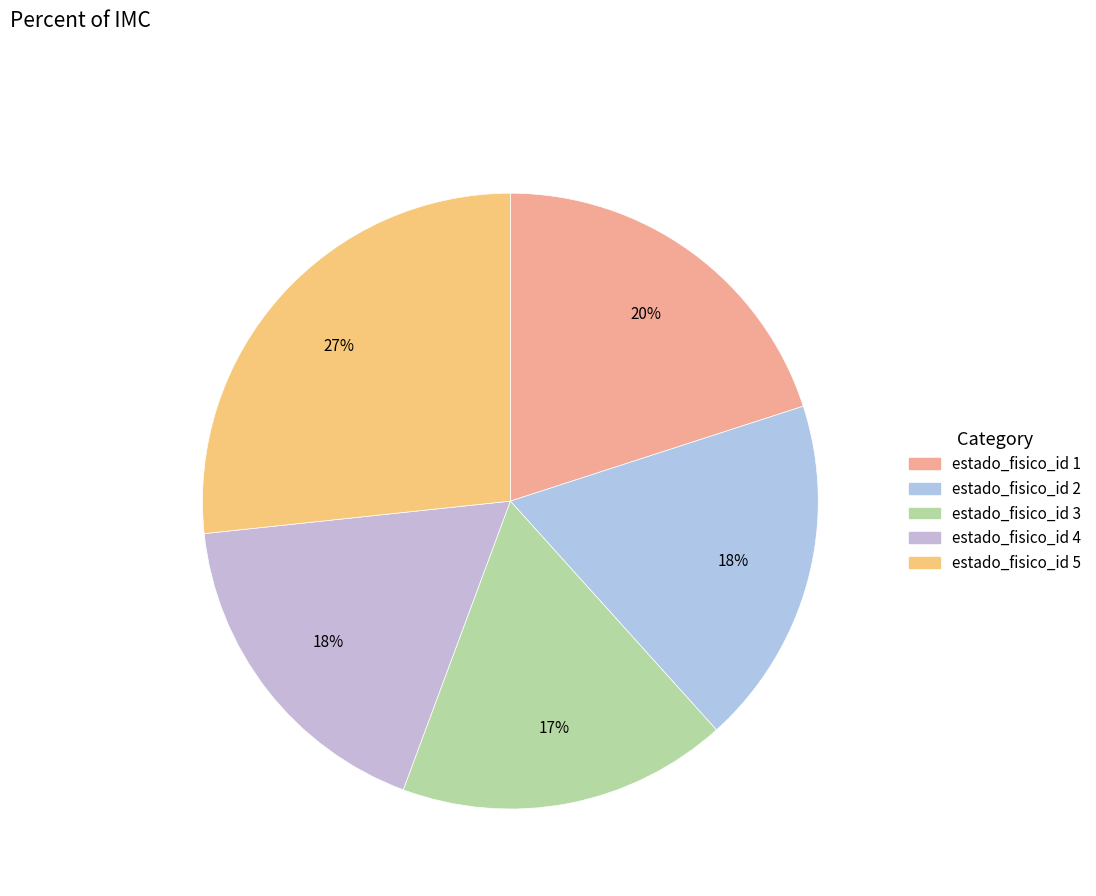

How many segments does this pie chart have?

5